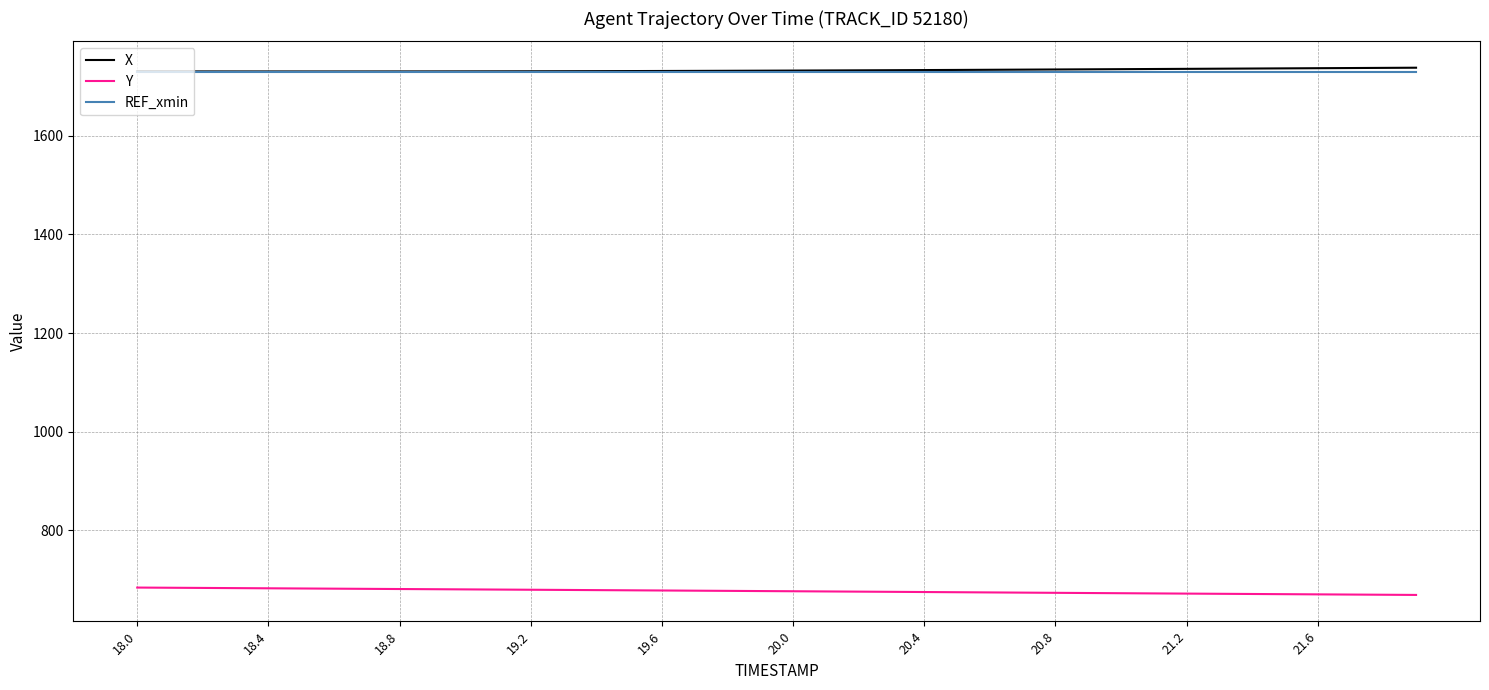

What is the minimum value shown in the chart?

669.3